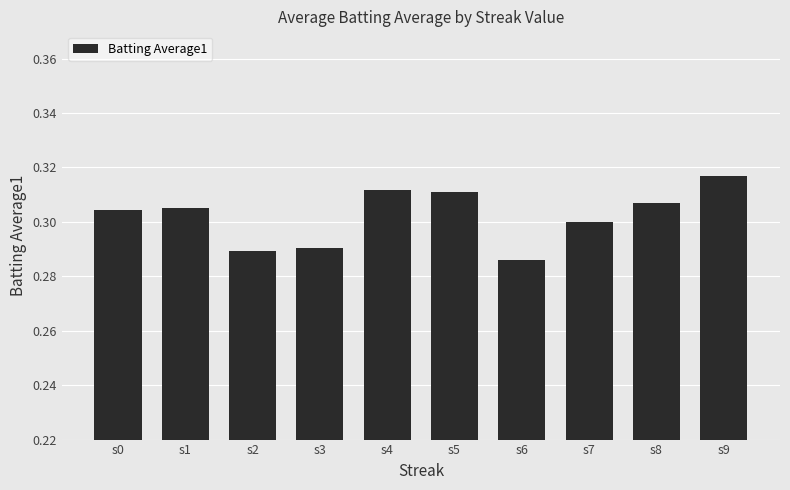

At which label is the value closest to 0?

s6